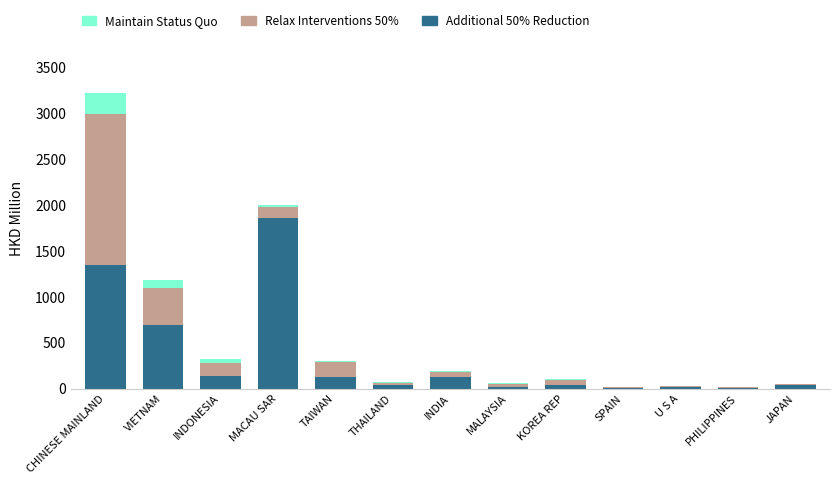

Which category has the highest value in the Additional 50% Reduction series?

MACAU SAR